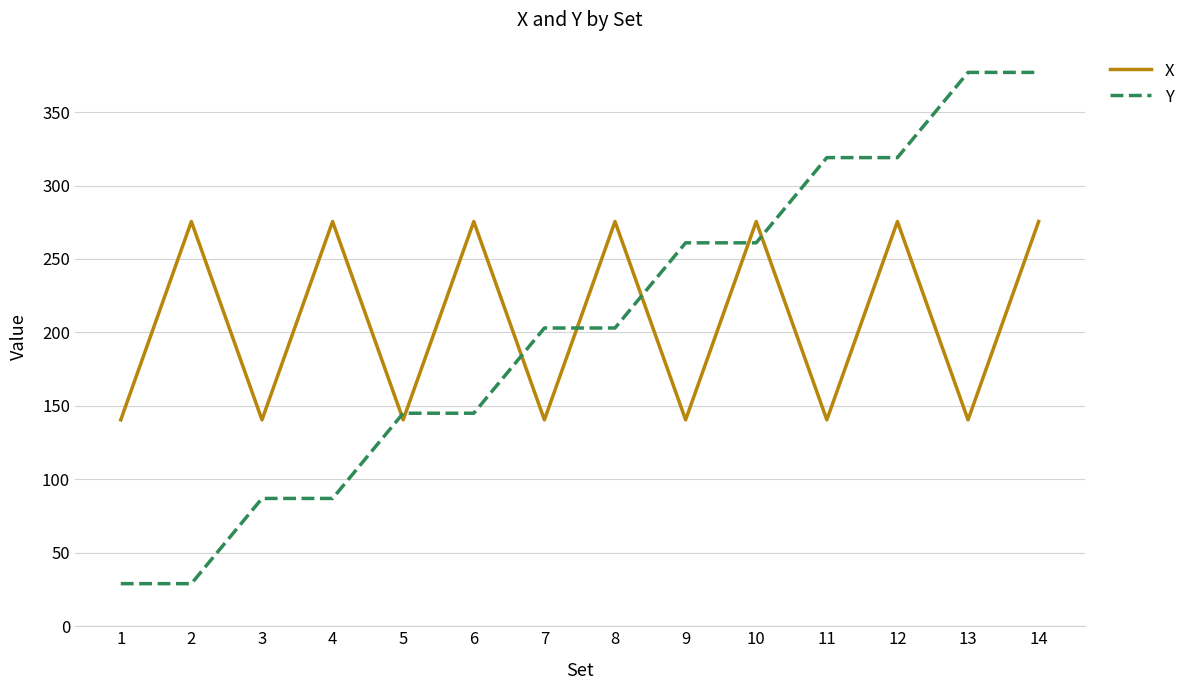

What is the approximate value of X at 4?

275.5